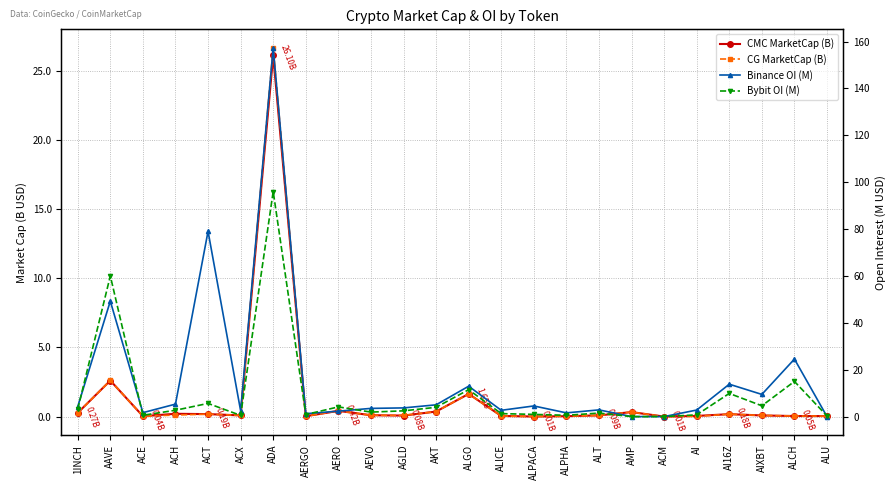

What is the label of the 7th point from the right?

AMP